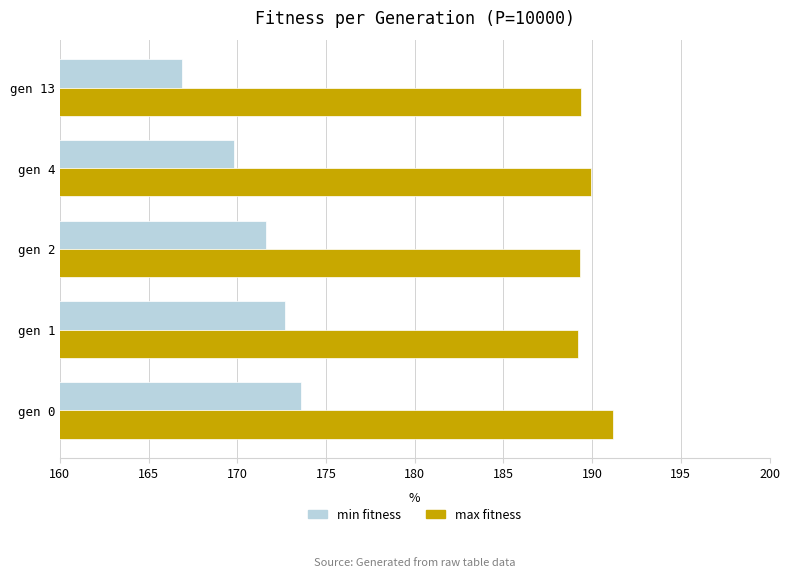

How many series are shown in this chart?

2